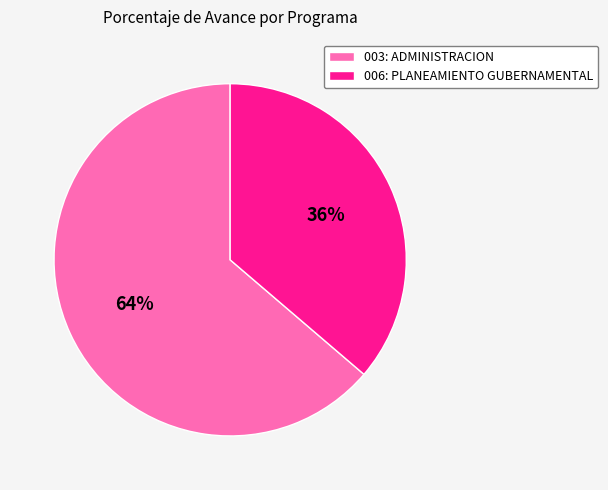

Which category has the smallest portion of the pie?

006: PLANEAMIENTO GUBERNAMENTAL